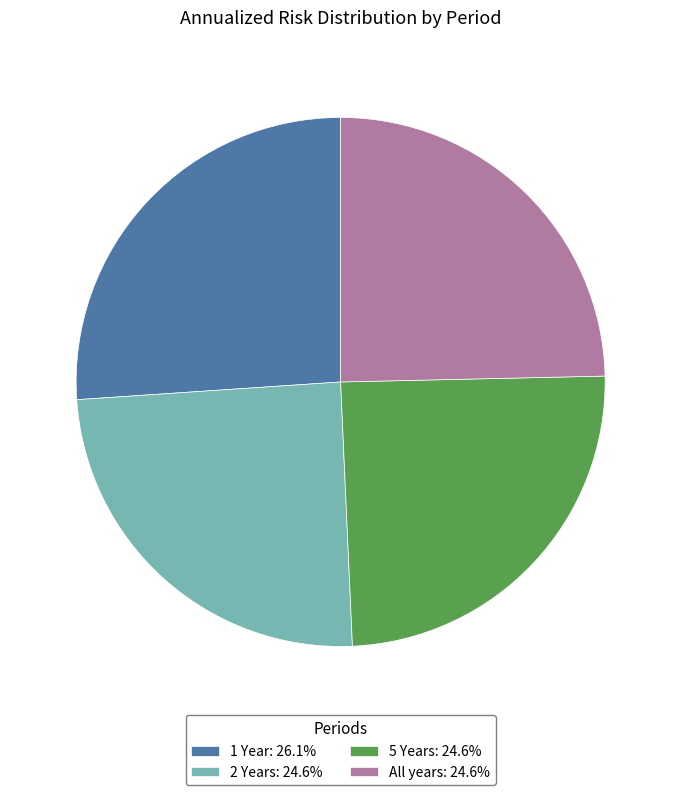

How many slices are in this pie chart?

4